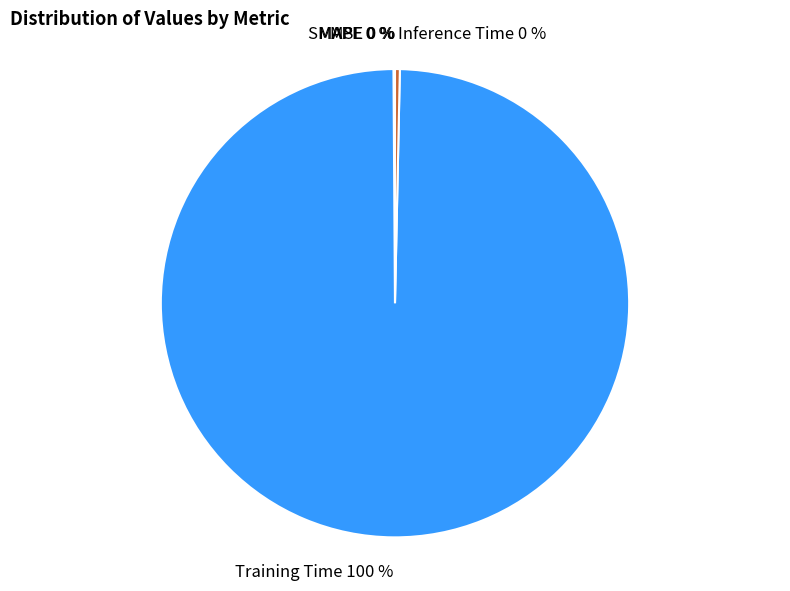

Is it true that Training Time is 92% of the pie?

False